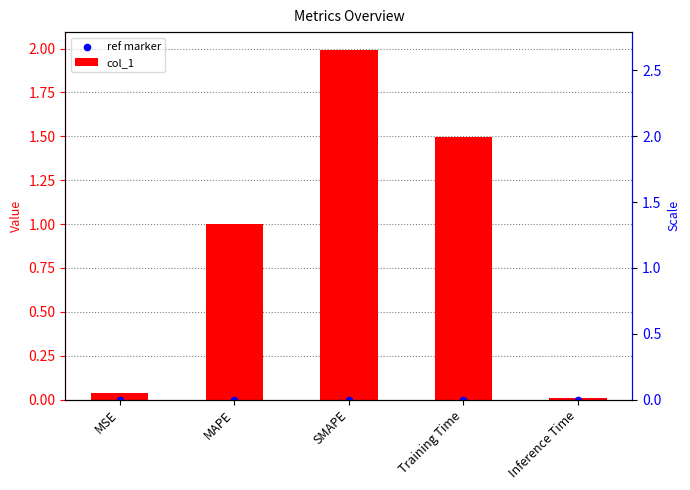

At how many categories does at least one series exceed 0?

5